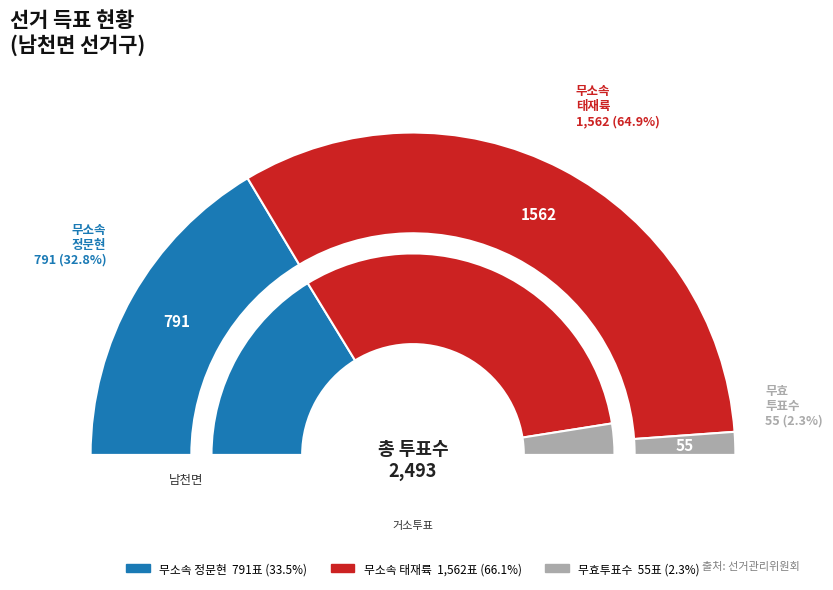

To the nearest percent, what percentage of the pie is 거소투표?

3%